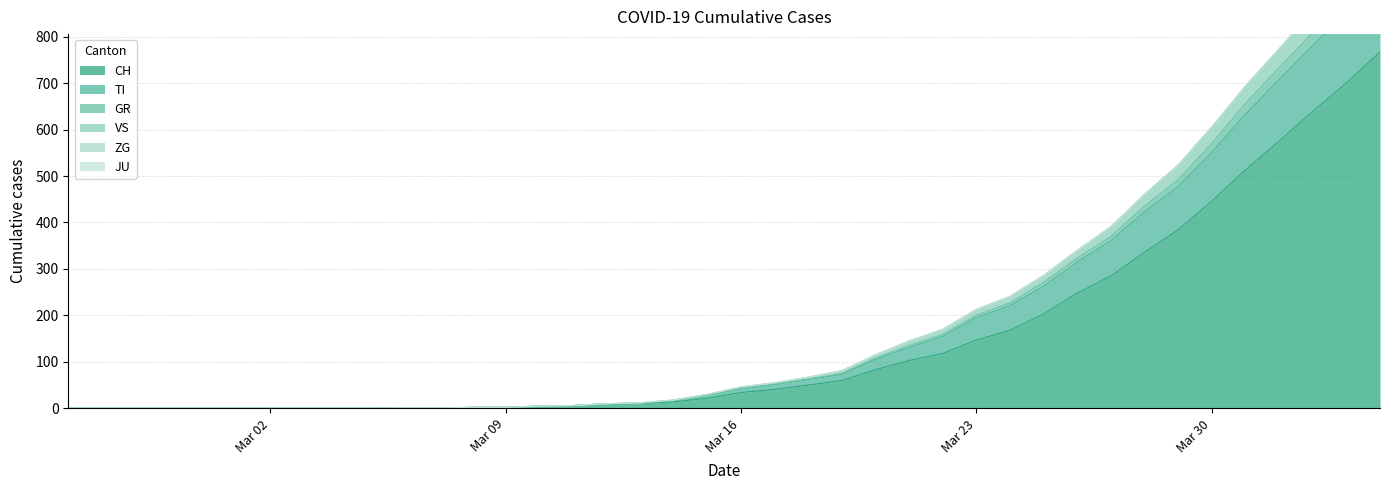

Which category has the lowest value in the GR series?

2020-02-25